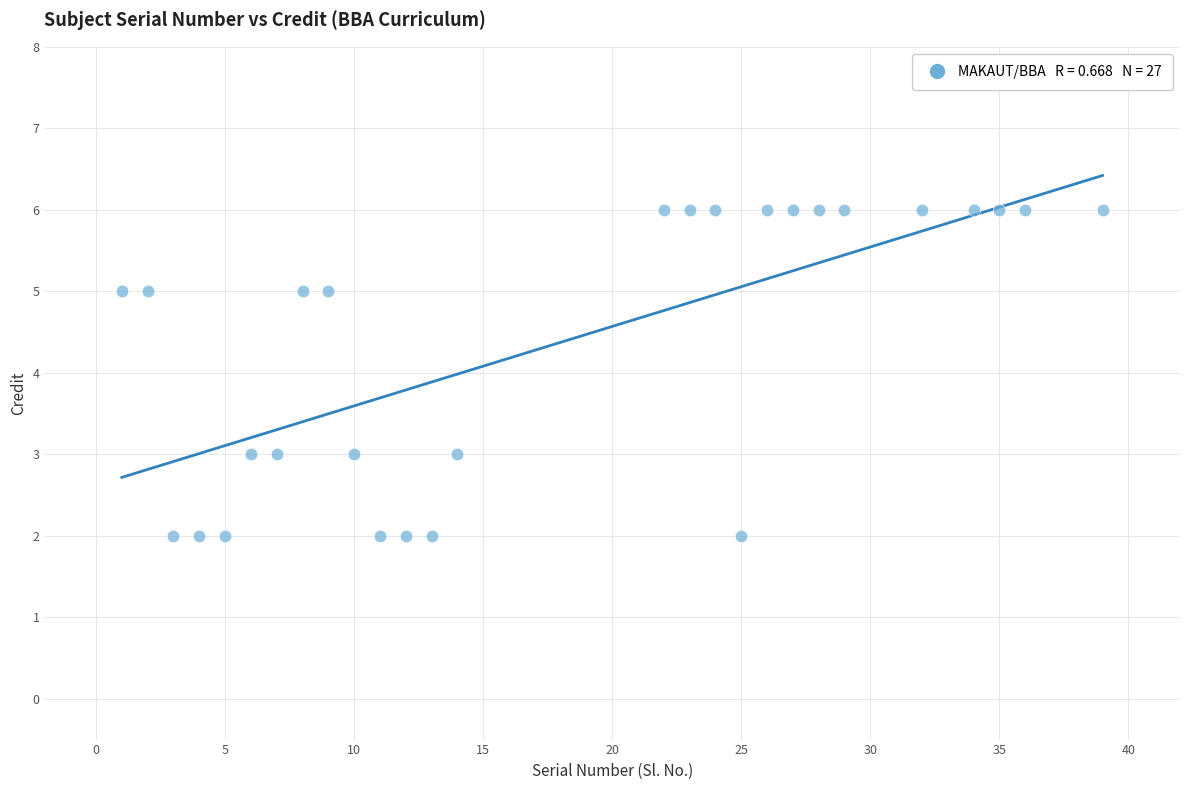

What is the range of X values (max minus min)?

38